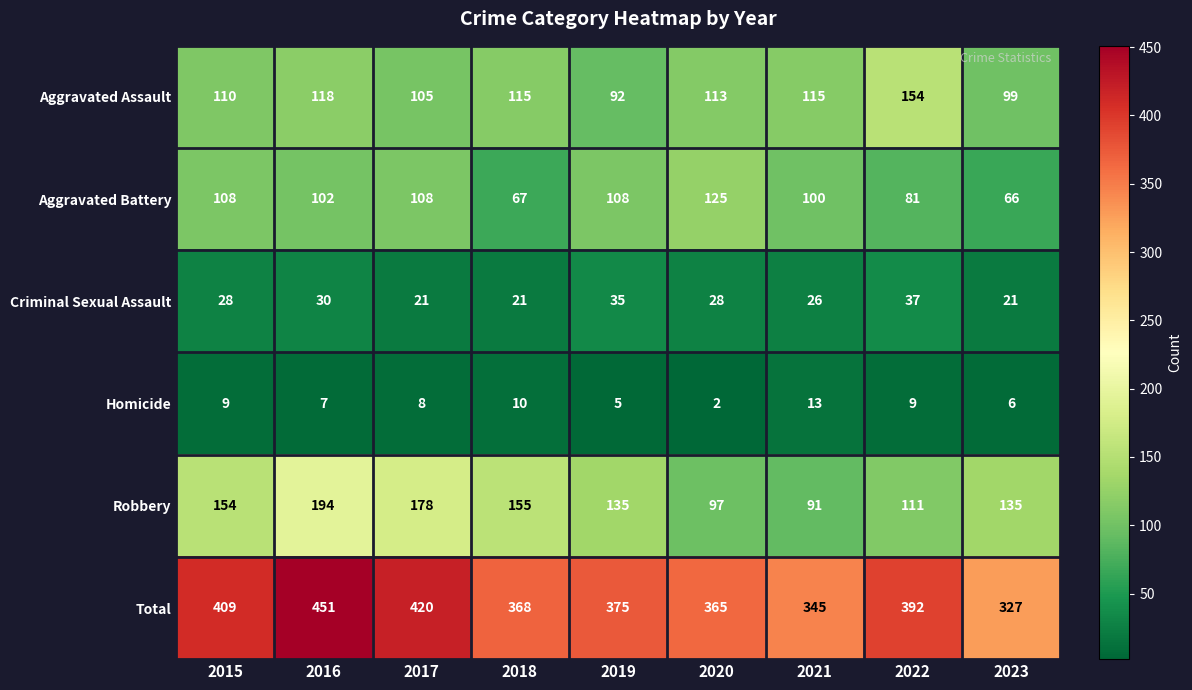

Is it true that Aggravated Battery equals 173 at 2020?

False